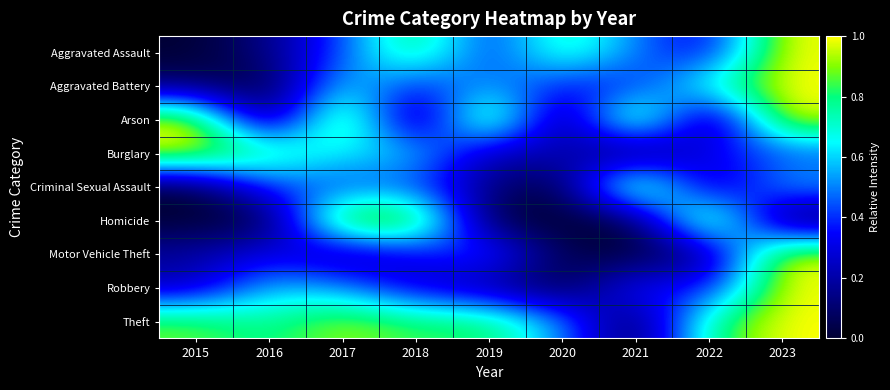

At which category is the sum across all series the highest?

2023